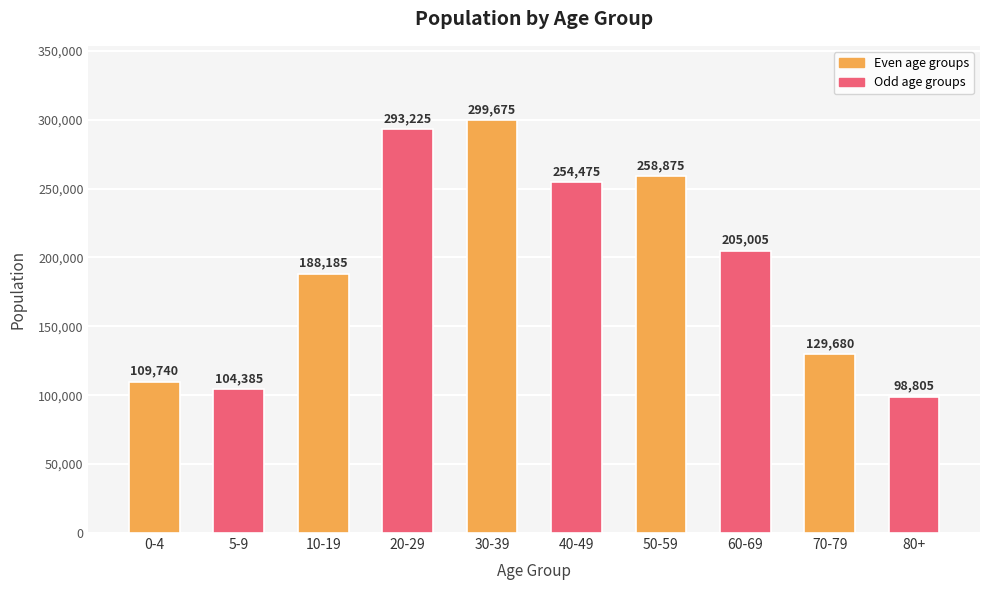

List the labels in order of value, smallest first.

80+, 5-9, 0-4, 70-79, 10-19, 60-69, 40-49, 50-59, 20-29, 30-39